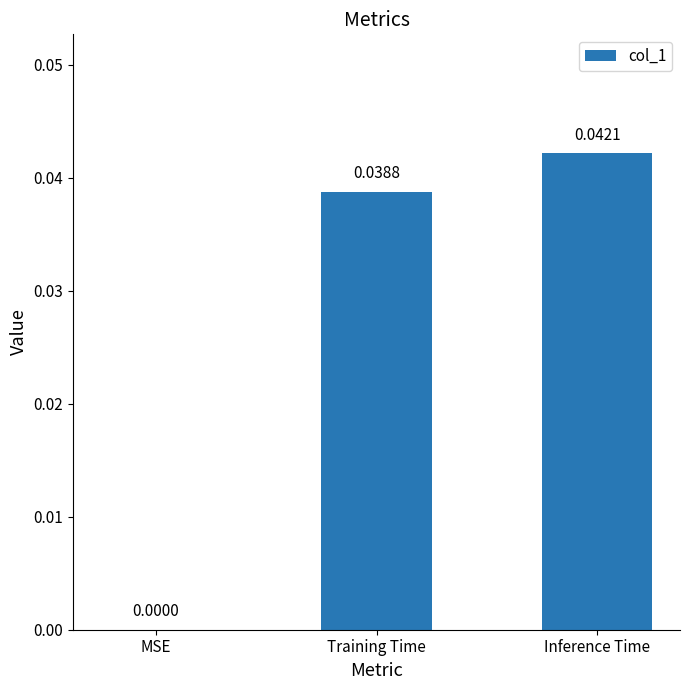

Which label corresponds to the largest value in the chart?

Inference Time